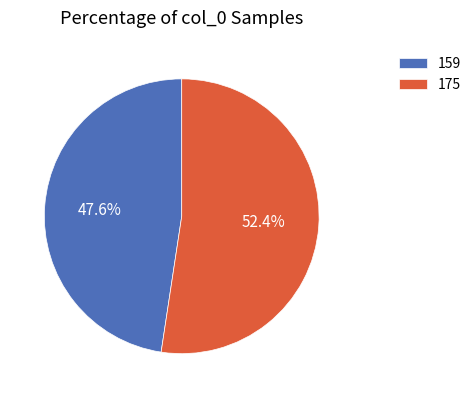

Rank the categories by value from highest to lowest.

175, 159